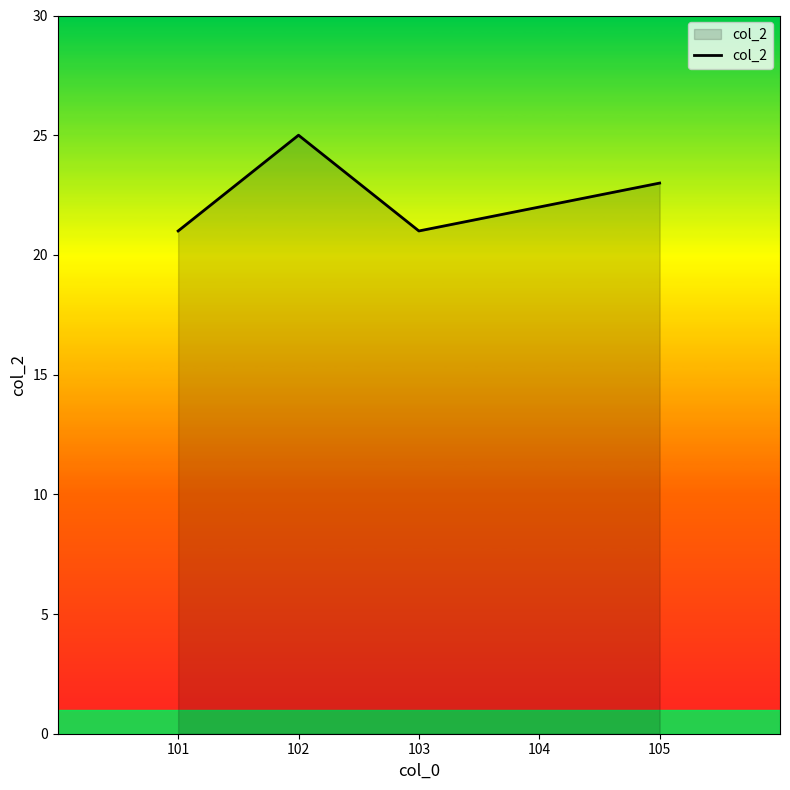

What is the maximum value shown in the chart?

25